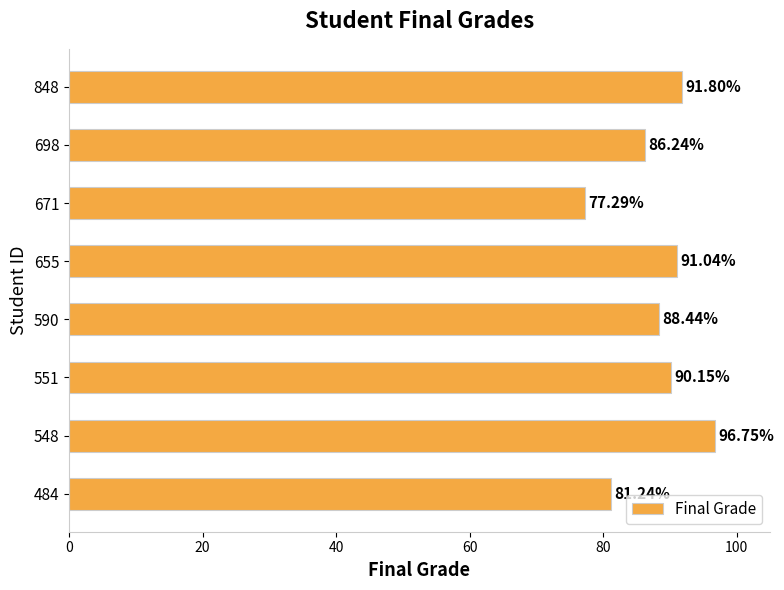

What is the change in value from 548 to 655?

-5.7